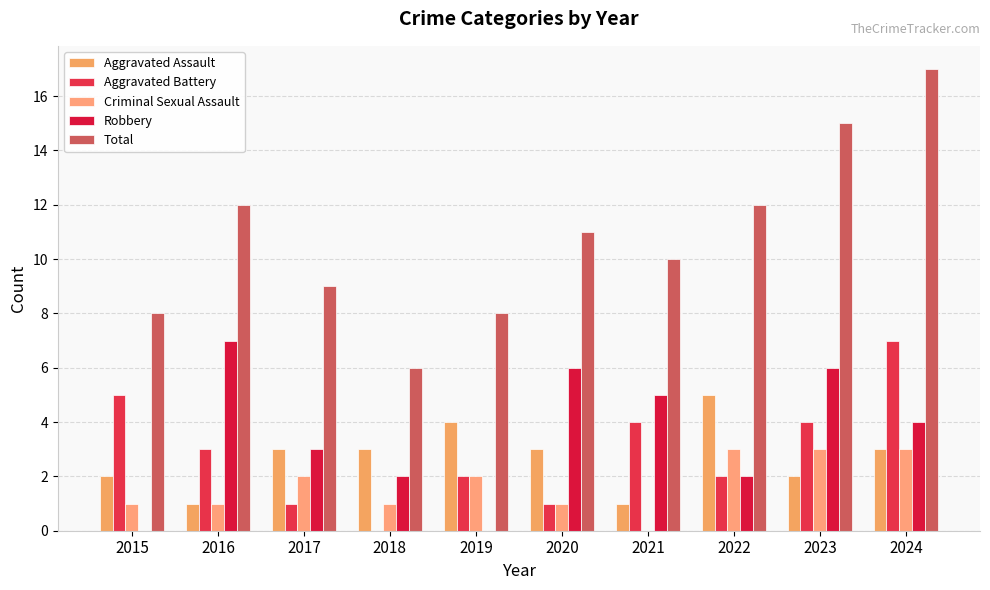

Which category has the highest value in the Total series?

2024